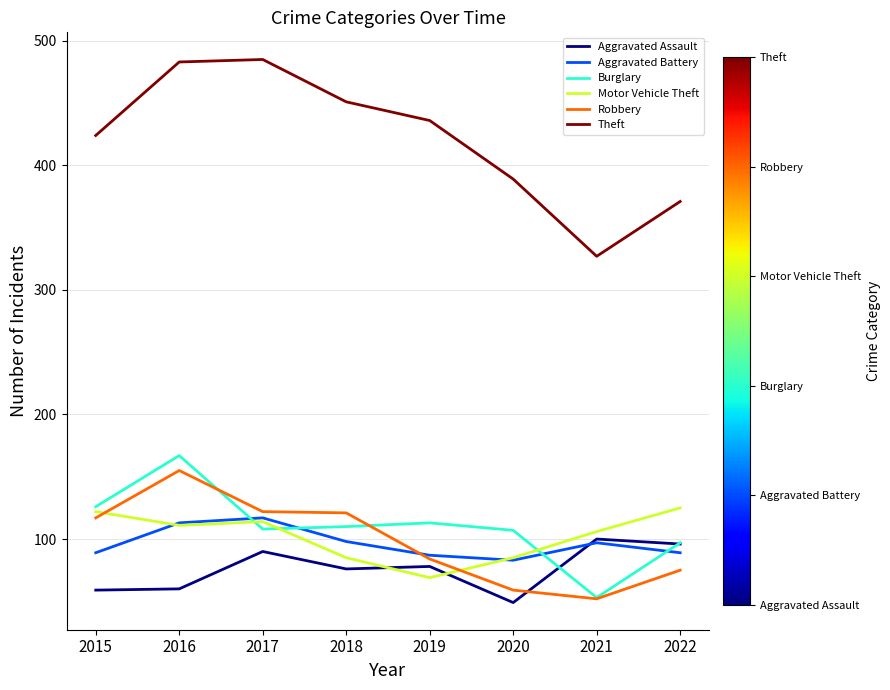

True or false: Theft and Aggravated Assault intersect in this chart.

False